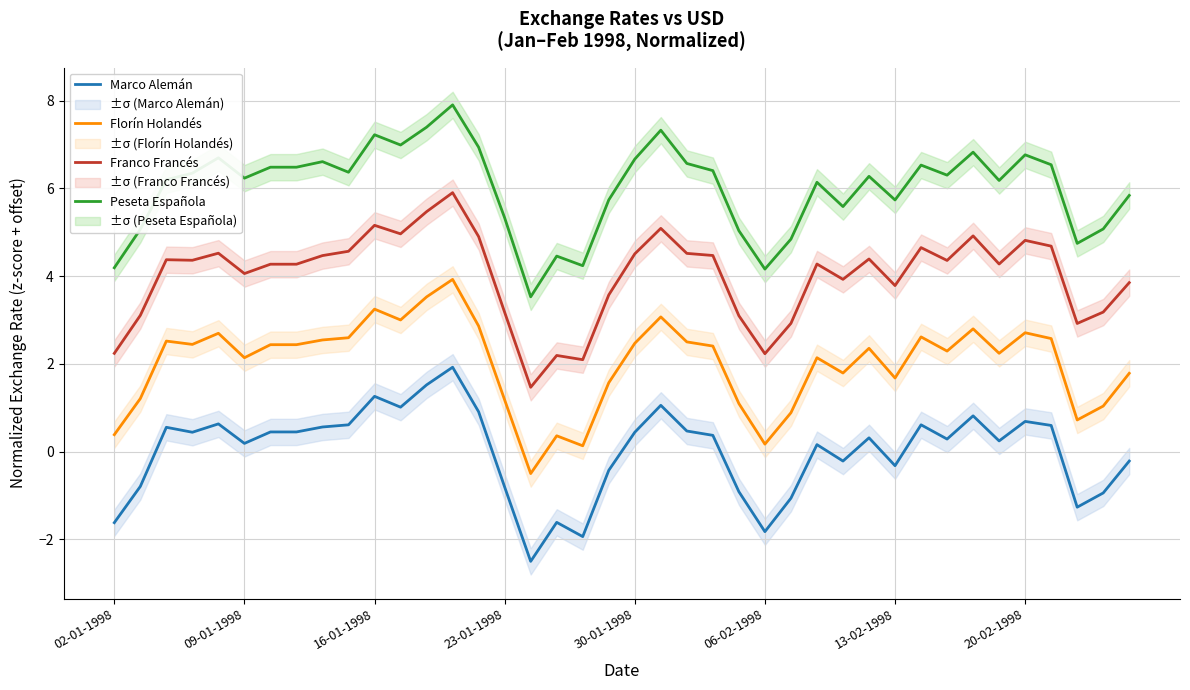

Which series has the largest range (max minus min)?

Franco Francés